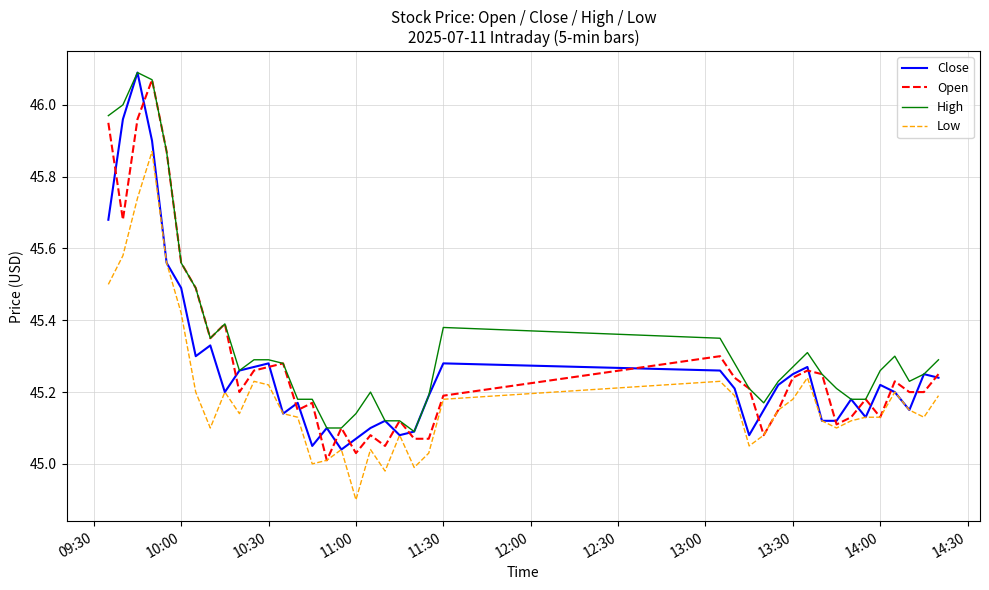

At how many categories does at least one series exceed 44?

40